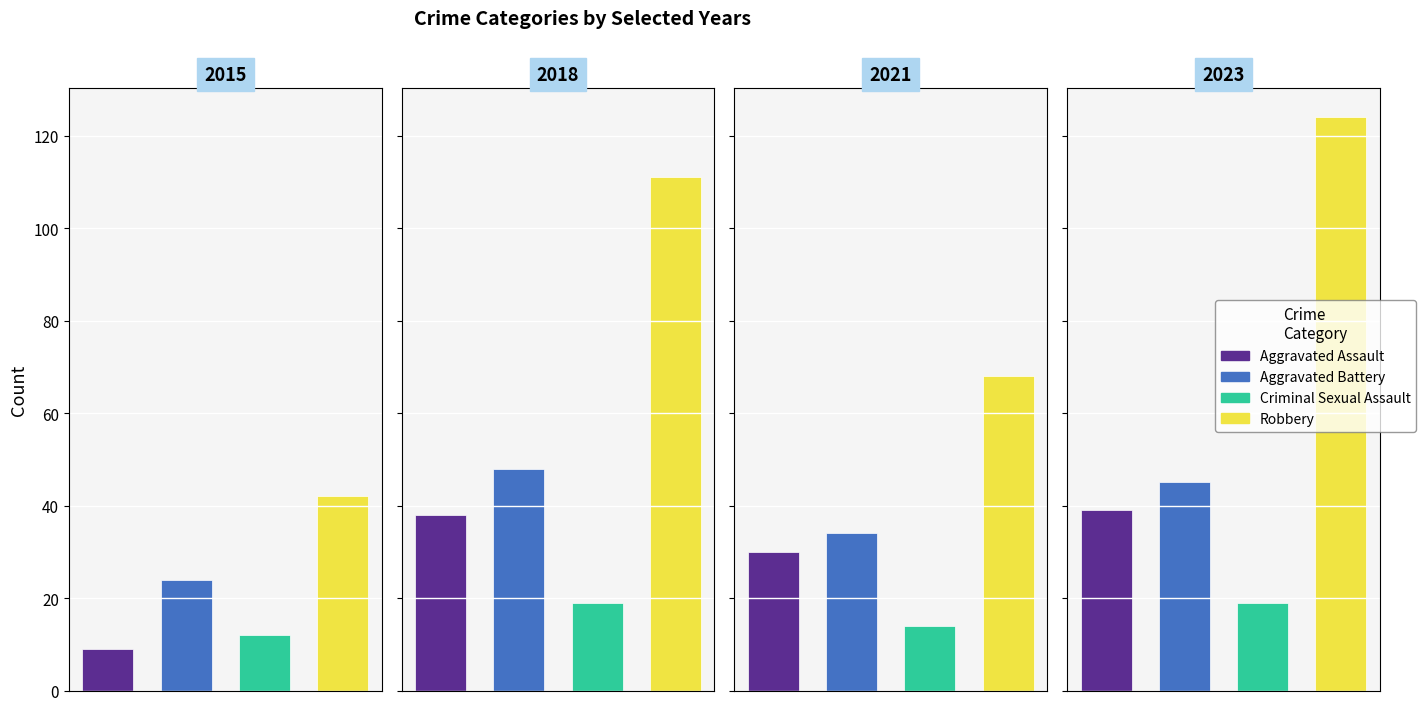

How many bars are there in each group?

4